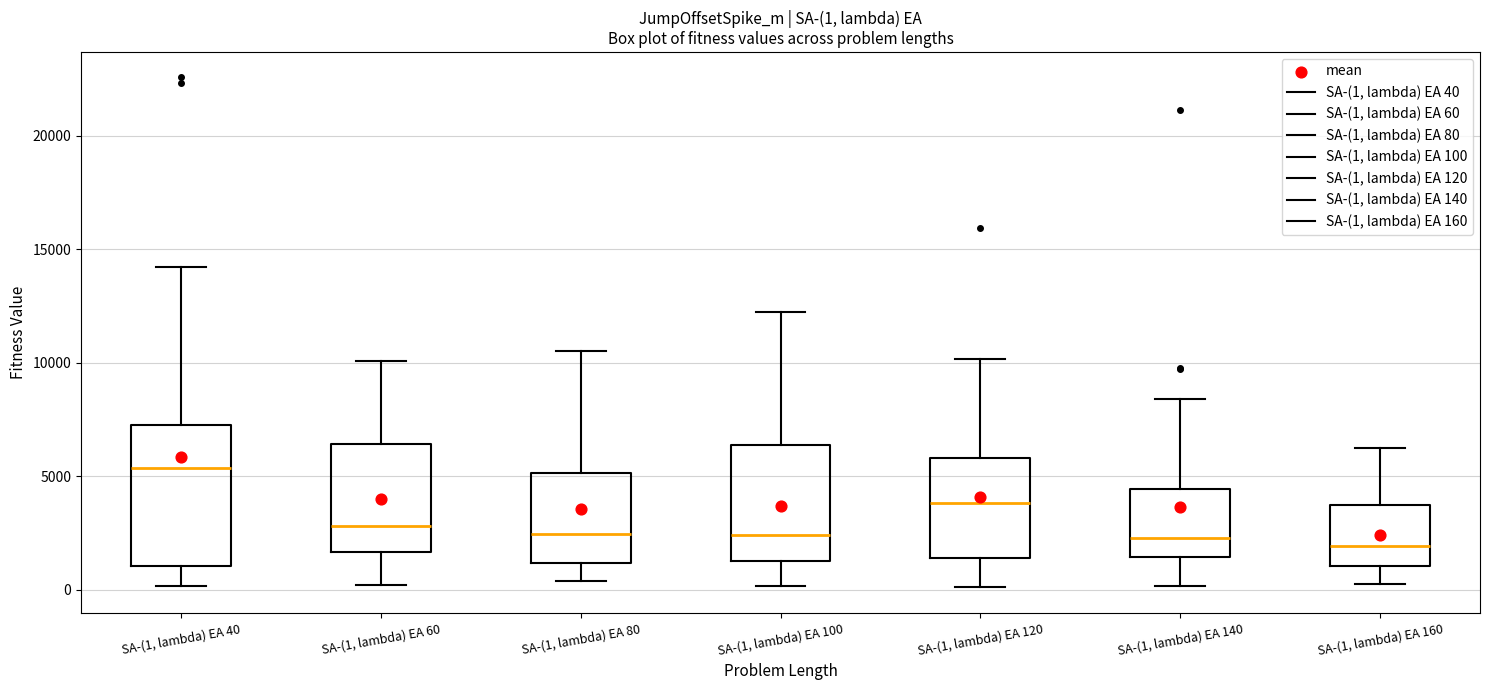

Comparing the boxes themselves (not the whiskers), which one is the tallest?

SA-(1, lambda) EA 40